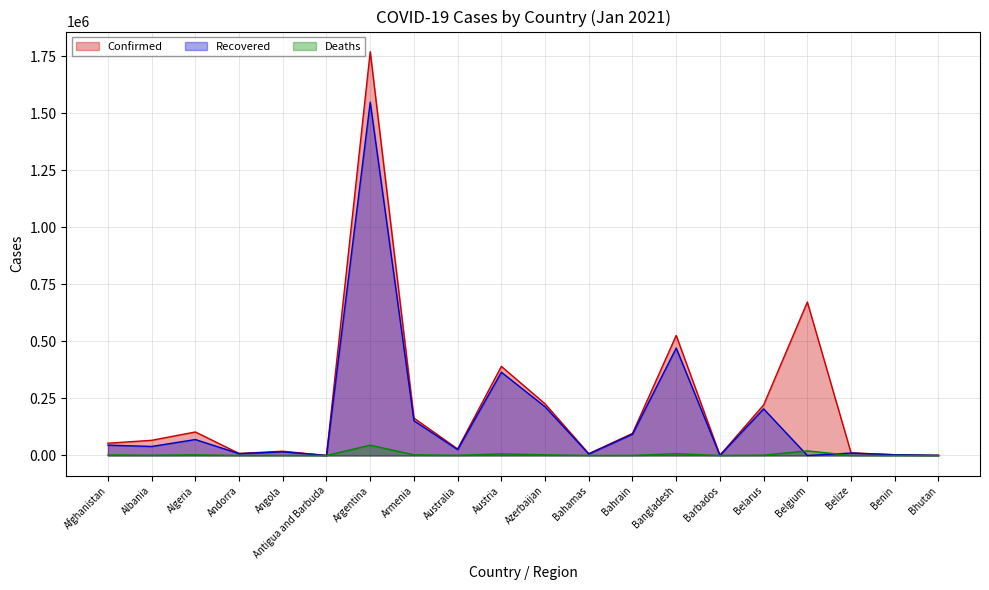

What is the average value of the Confirmed series?

218732